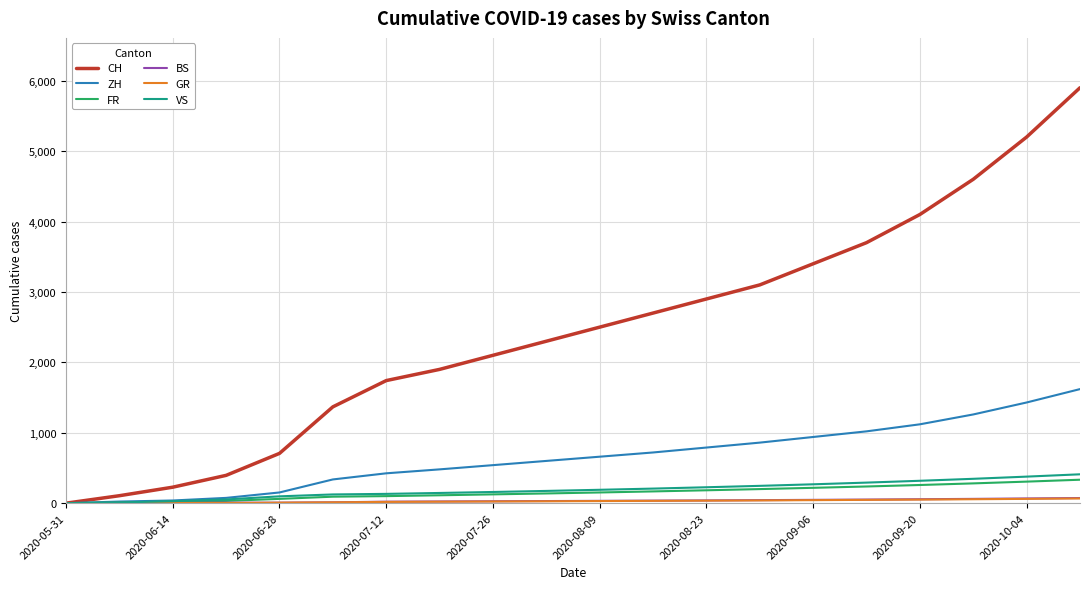

Which series has the largest total across all categories?

CH